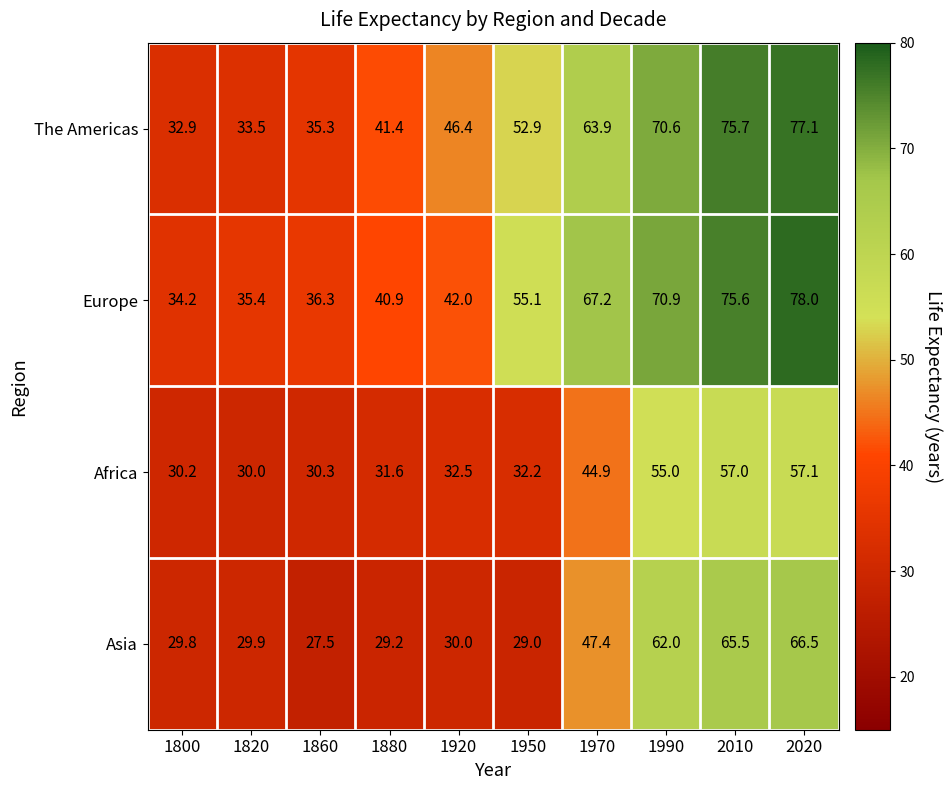

What is the difference between the second highest and second lowest values in the Europe series?

40.2